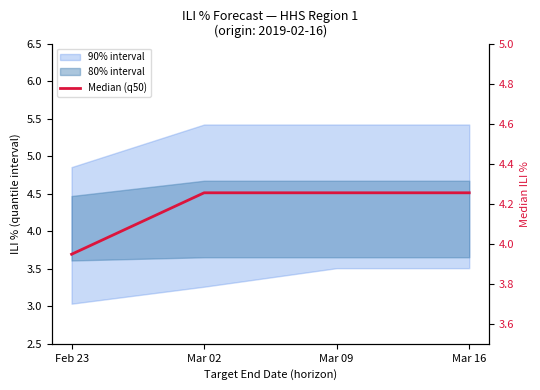

The chart shows a value of 4.3 at Mar 09. True or false?

True